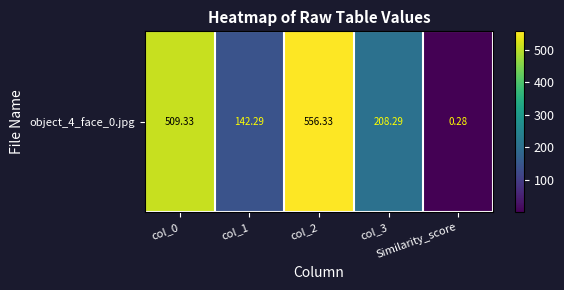

True or false: the data shows 0.3 at Similarity_score.

True